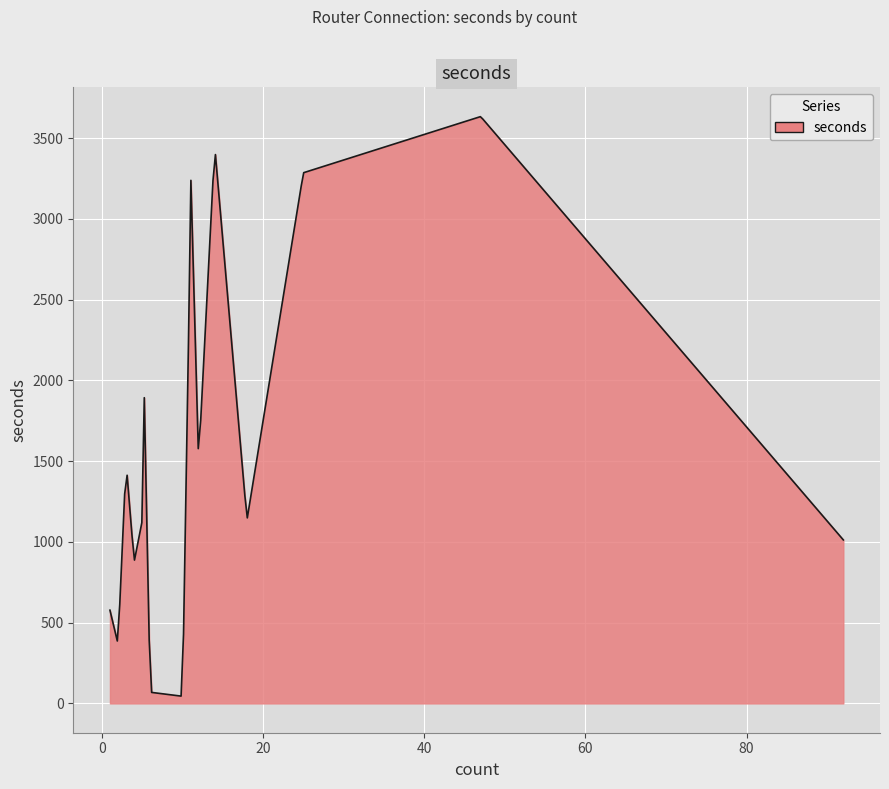

Does the chart have visible grid lines?

Yes